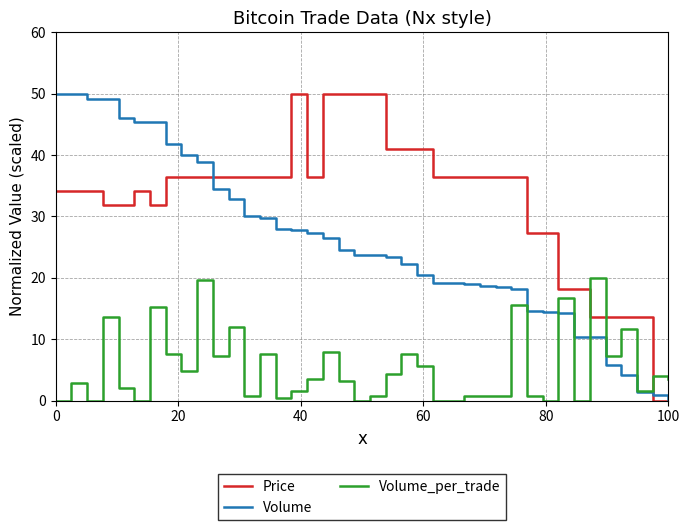

What are all the series names shown in the legend?

Price, Volume, Volume_per_trade